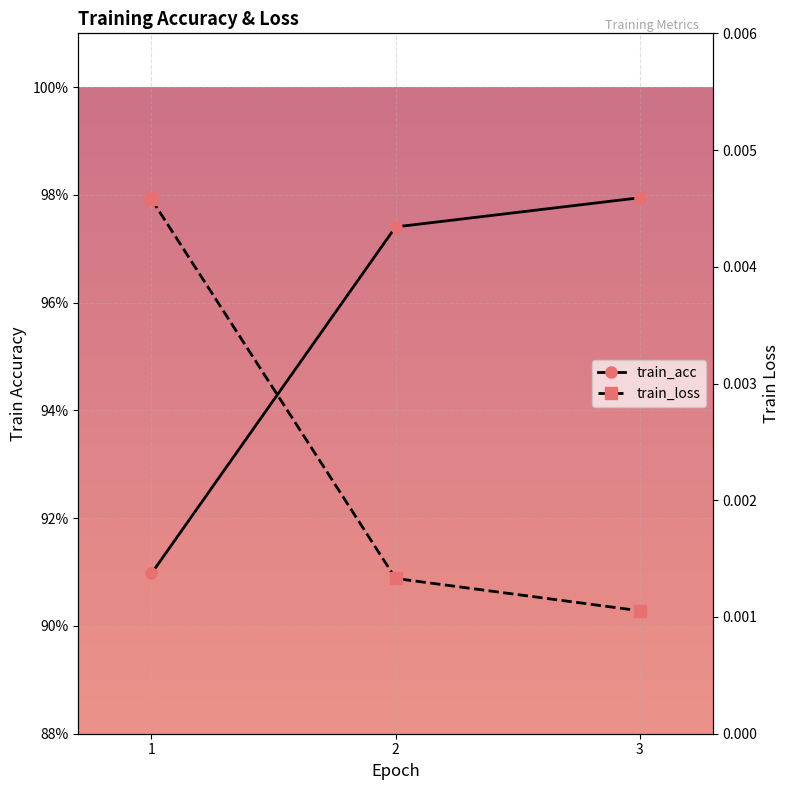

List the series in order of their overall mean, lowest first.

train_loss, train_acc